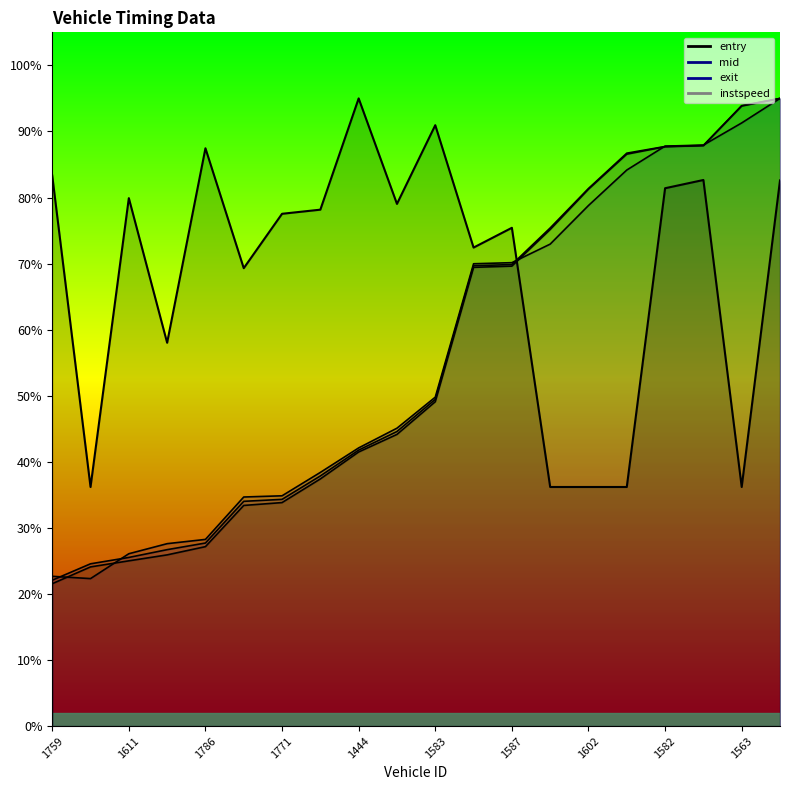

What are all the series names shown in the legend?

entry, mid, exit, instspeed